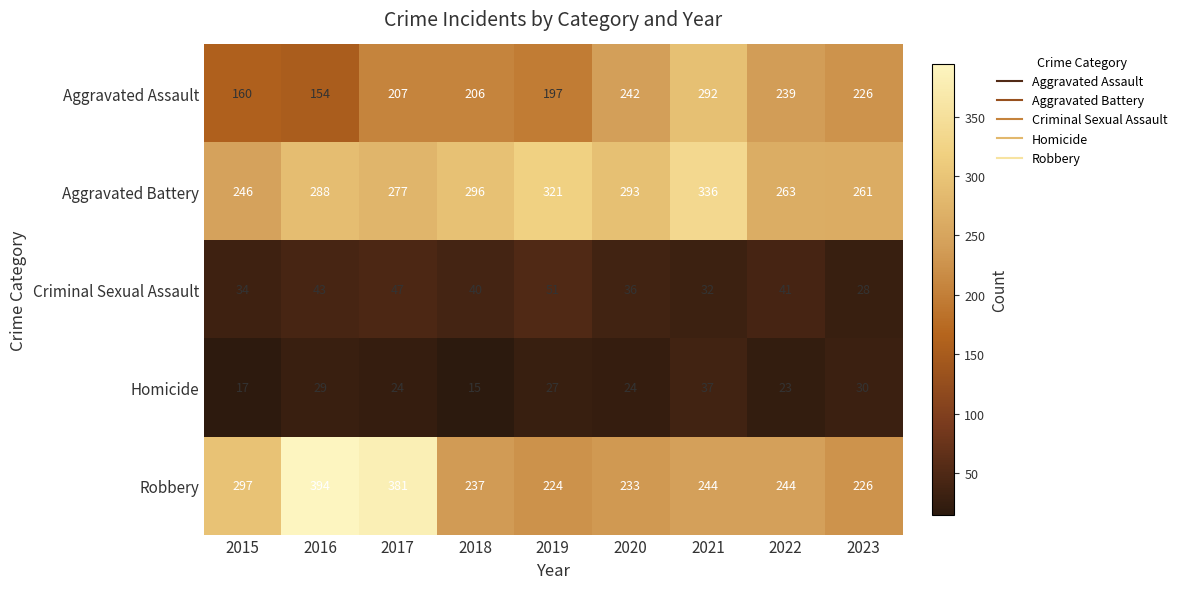

The Criminal Sexual Assault series shows 11 at 2020. True or false?

False